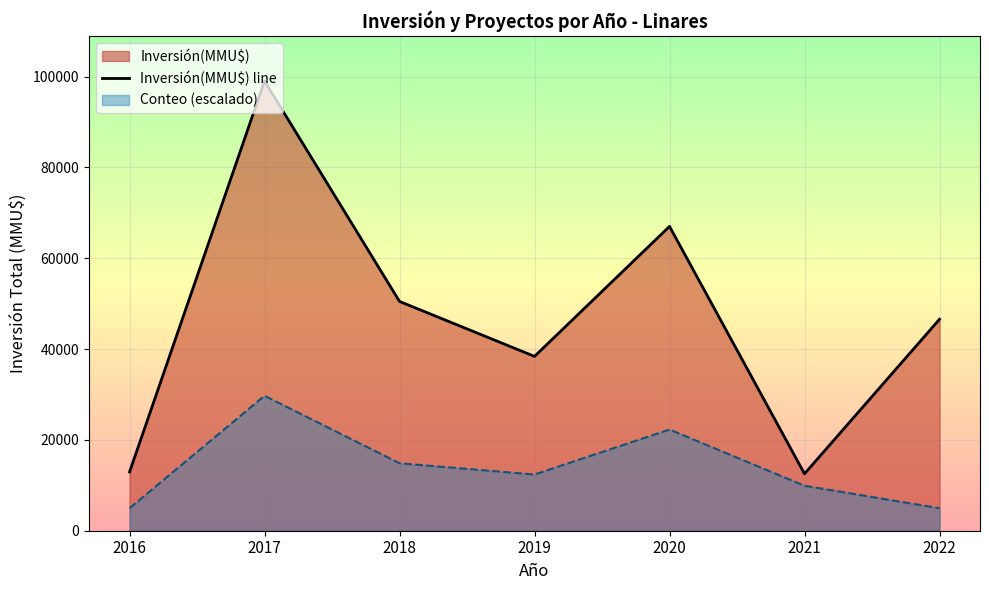

What is the value of the 3rd point from the left?

50500